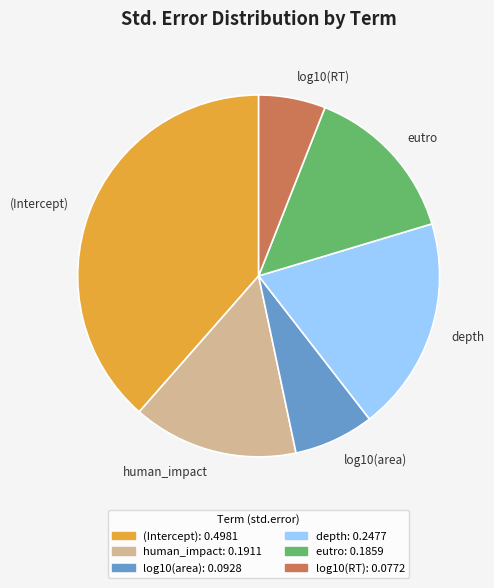

Is there a majority slice in this chart?

No